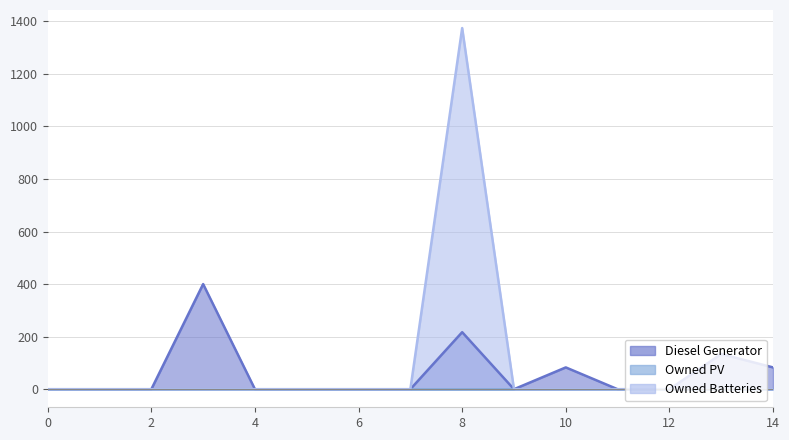

How many data points does each series have?

15